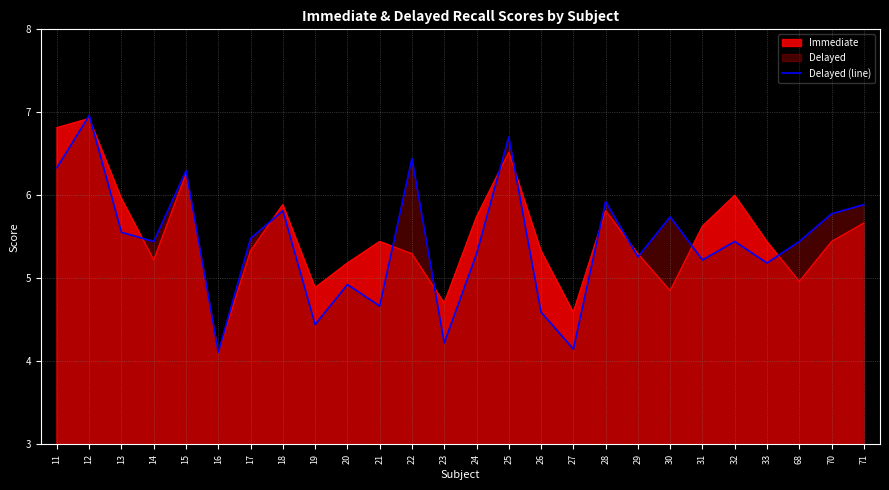

Where is the first local minimum?

14